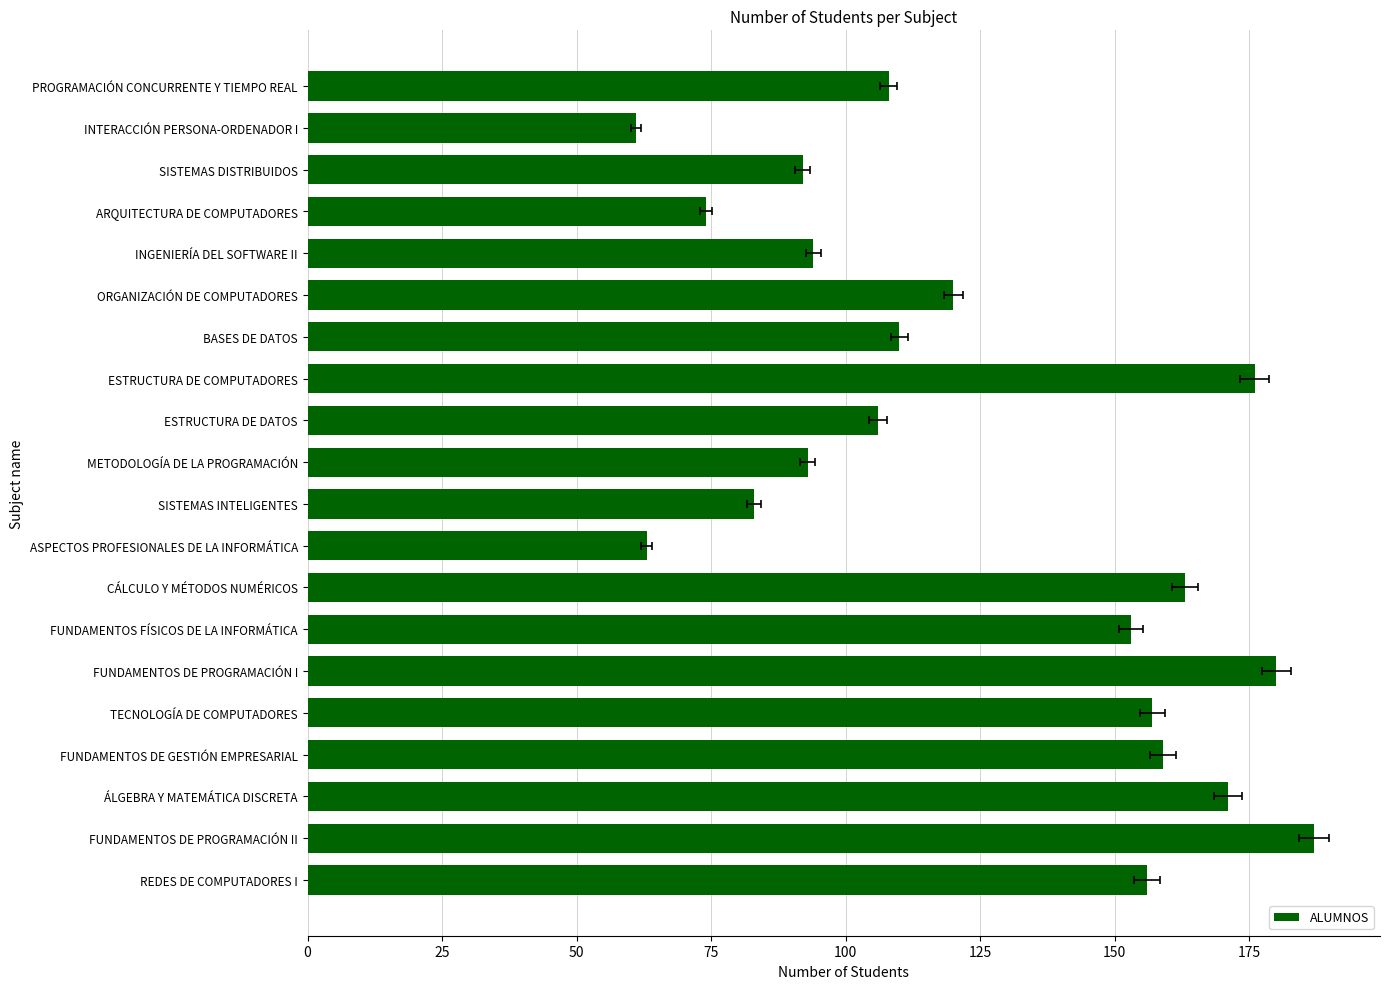

What is the change in value from ARQUITECTURA DE COMPUTADORES to TECNOLOGÍA DE COMPUTADORES?

+83